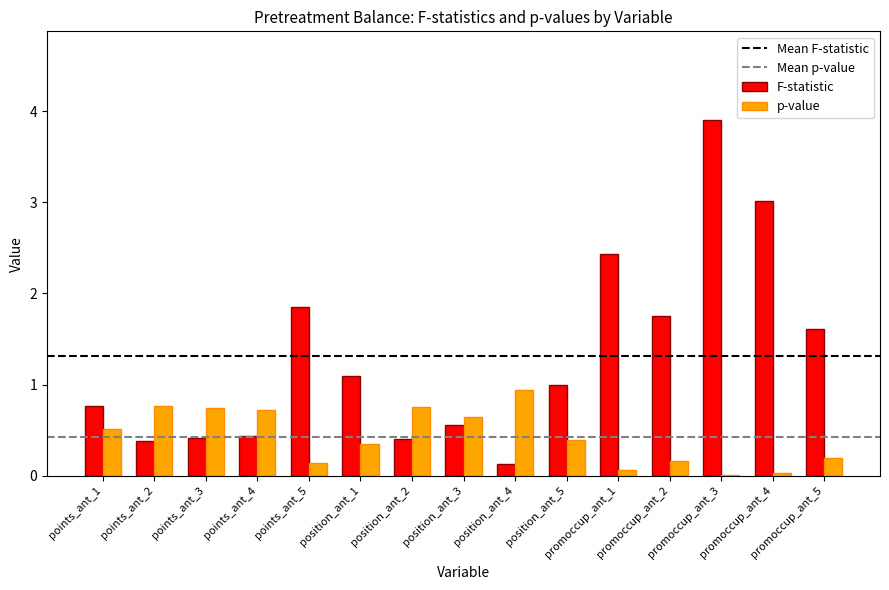

What is the sum of all p-value values?

6.4